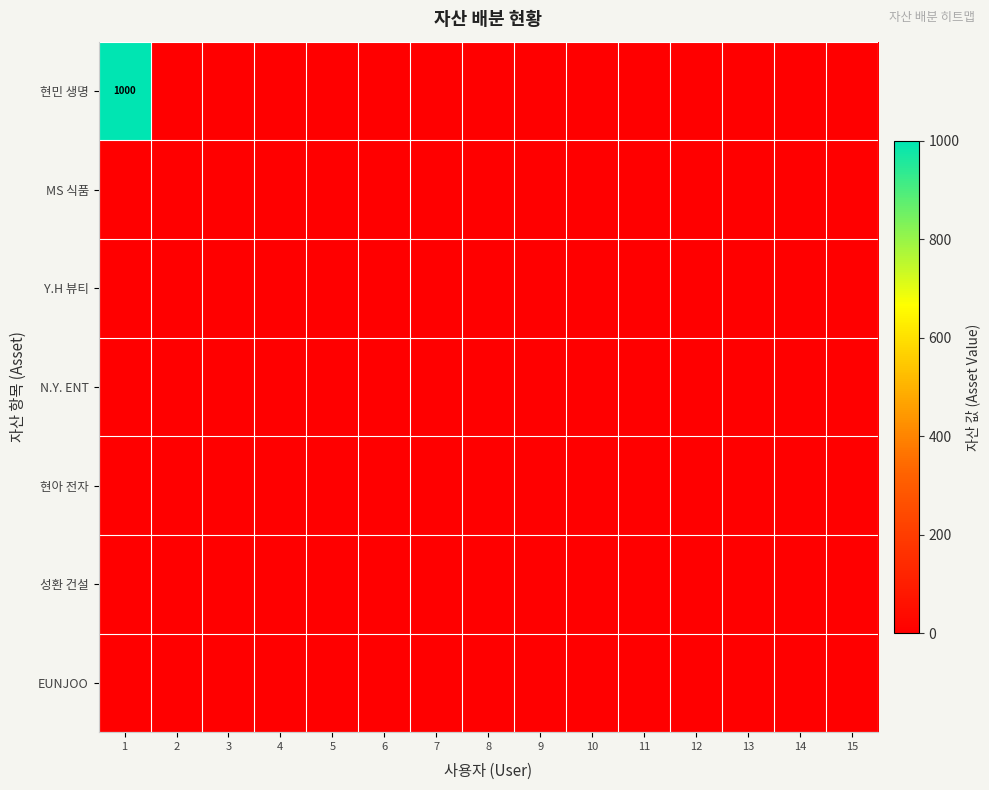

Count the number of categories in the chart.

15